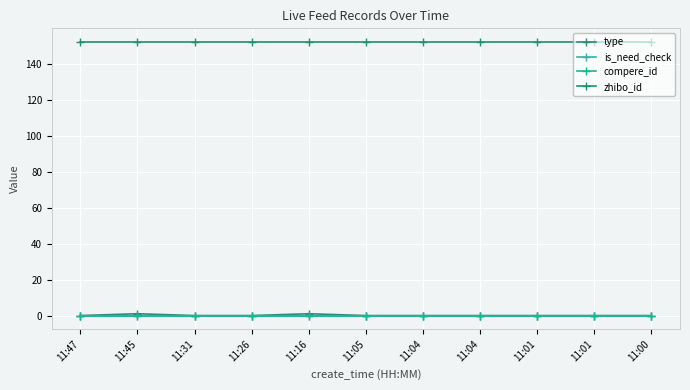

True or false: type and compere_id cross at least once.

False